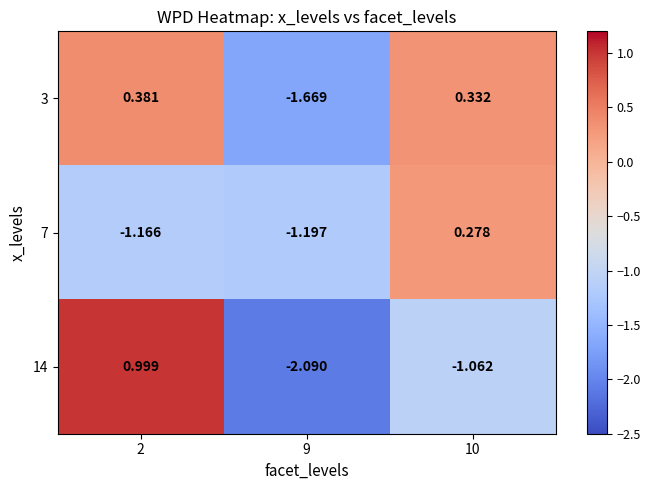

Which series changed the most between 9 and 10?

3